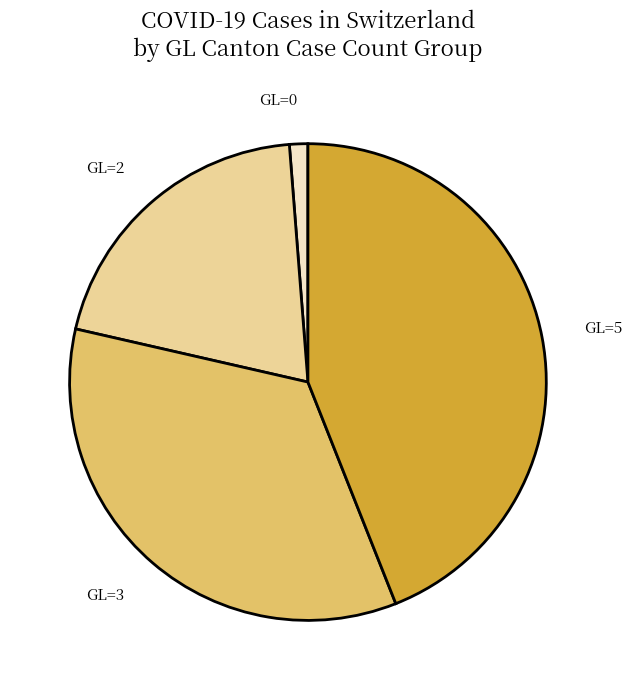

True or false: GL=2 accounts for 20% of the total.

True